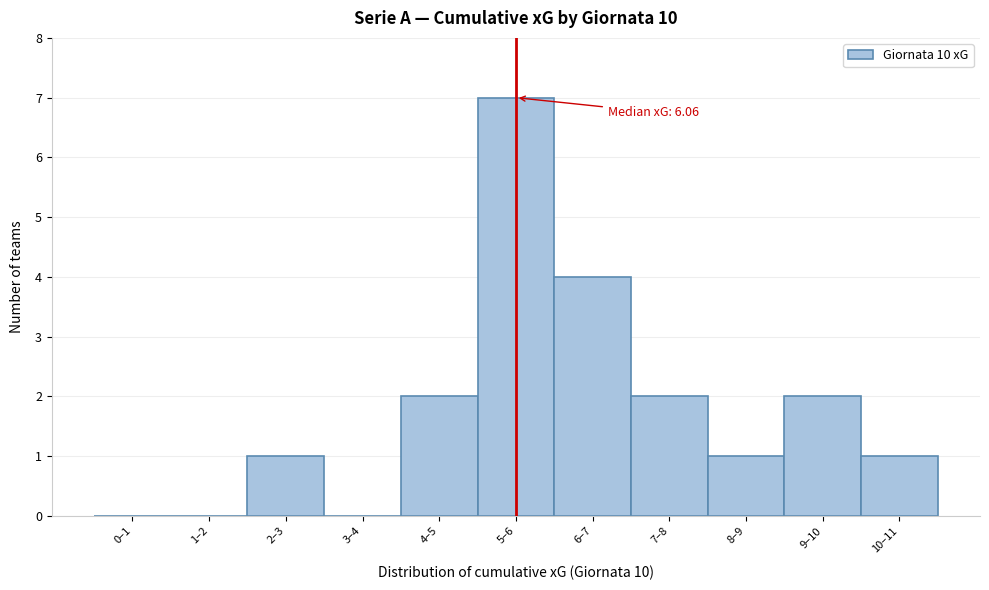

Reading right to left, list all the values displayed in this chart.

10–11=1	9–10=2	8–9=1	7–8=2	6–7=4	5–6=7	4–5=2	3–4=0	2–3=1	1–2=0	0–1=0